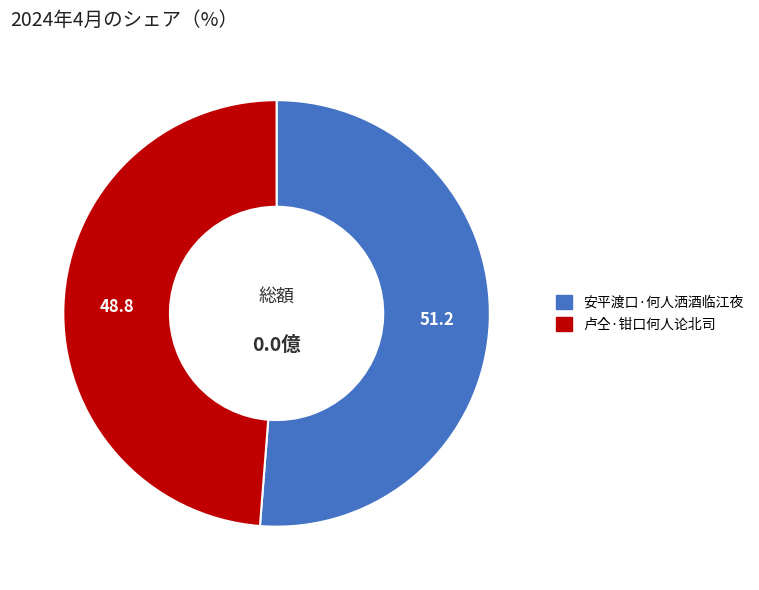

What is the smallest slice in the pie chart?

卢仝·钳口何人论北司